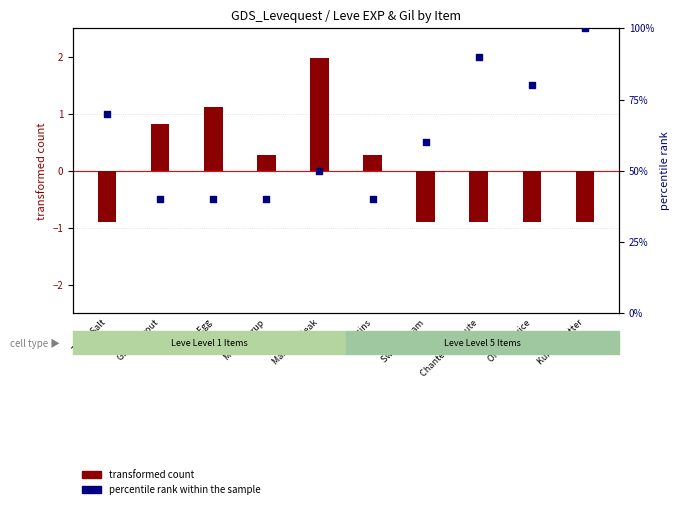

Which series has the largest total across all categories?

percentile rank within the sample